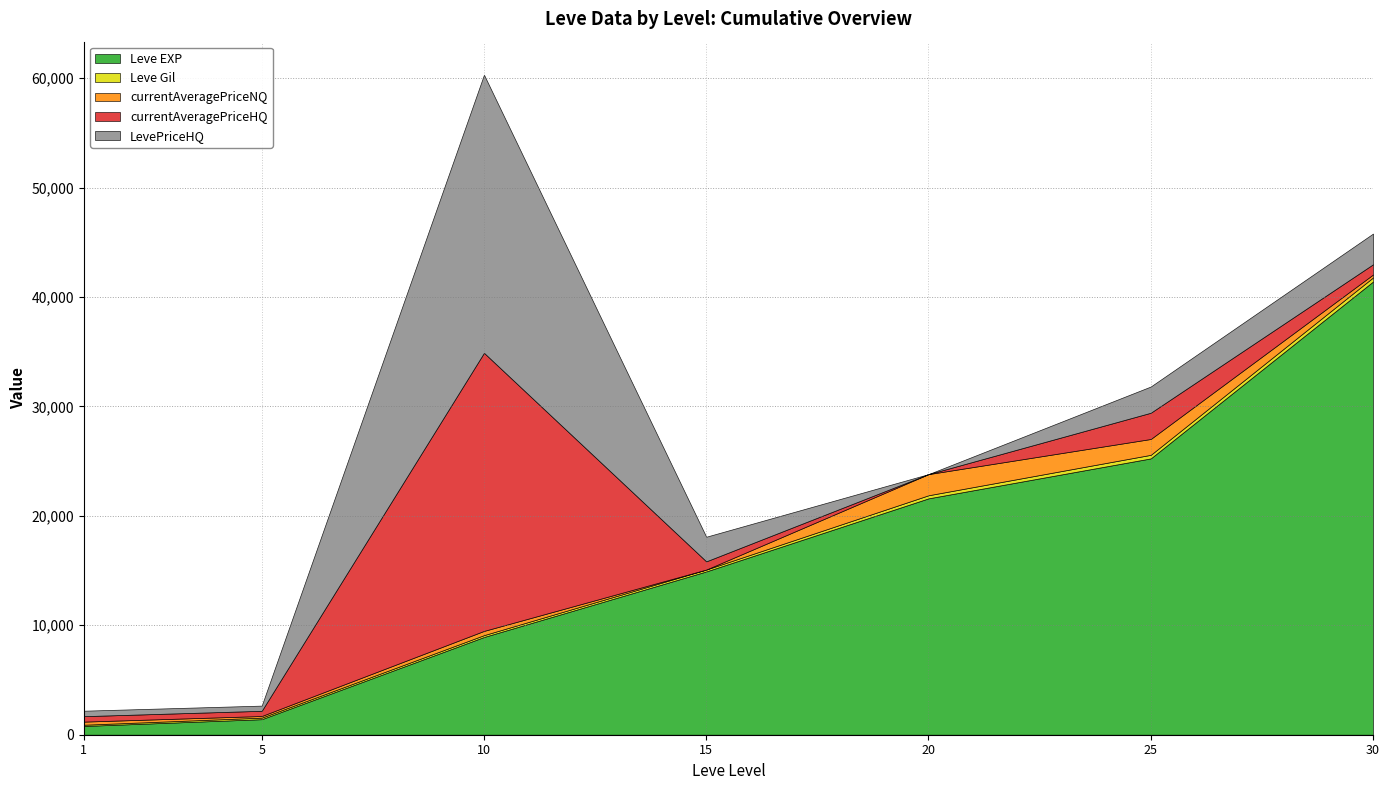

Is the value of currentAveragePriceNQ at 10 greater than the value of currentAveragePriceHQ at 1?

No